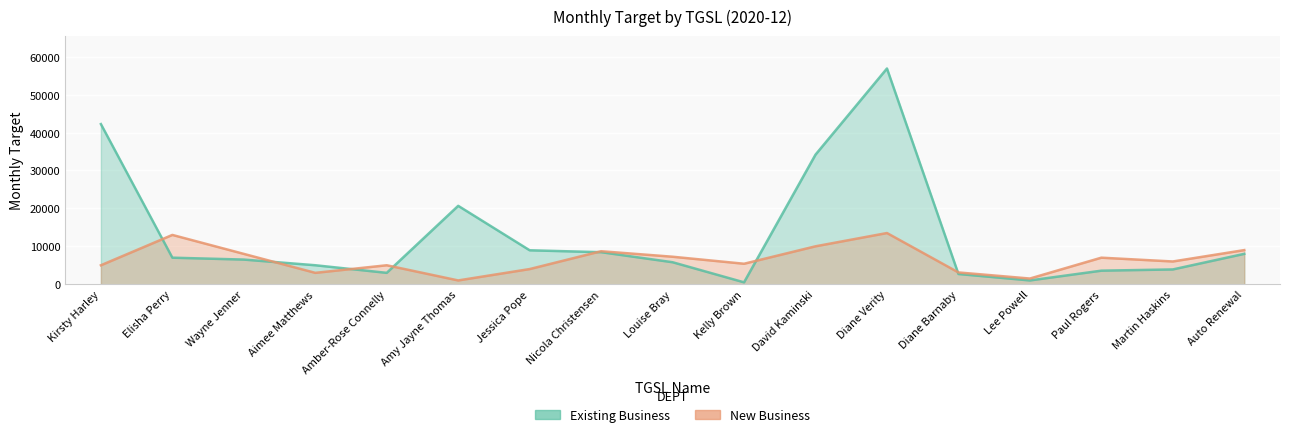

What is the lowest value of the Existing Business series?

500